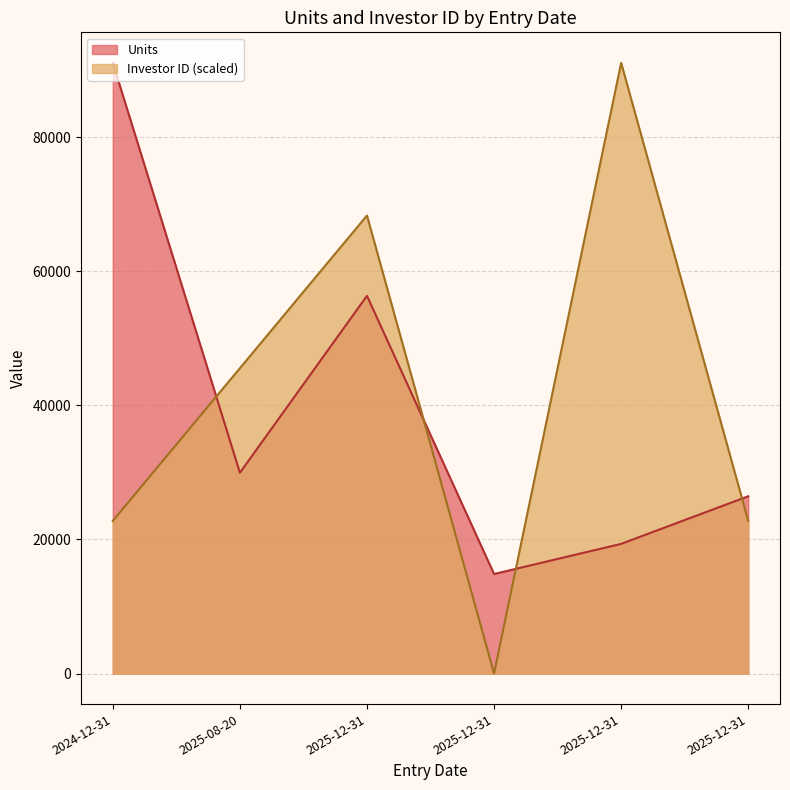

List the series in order of their peak value, lowest first.

Units, Investor ID